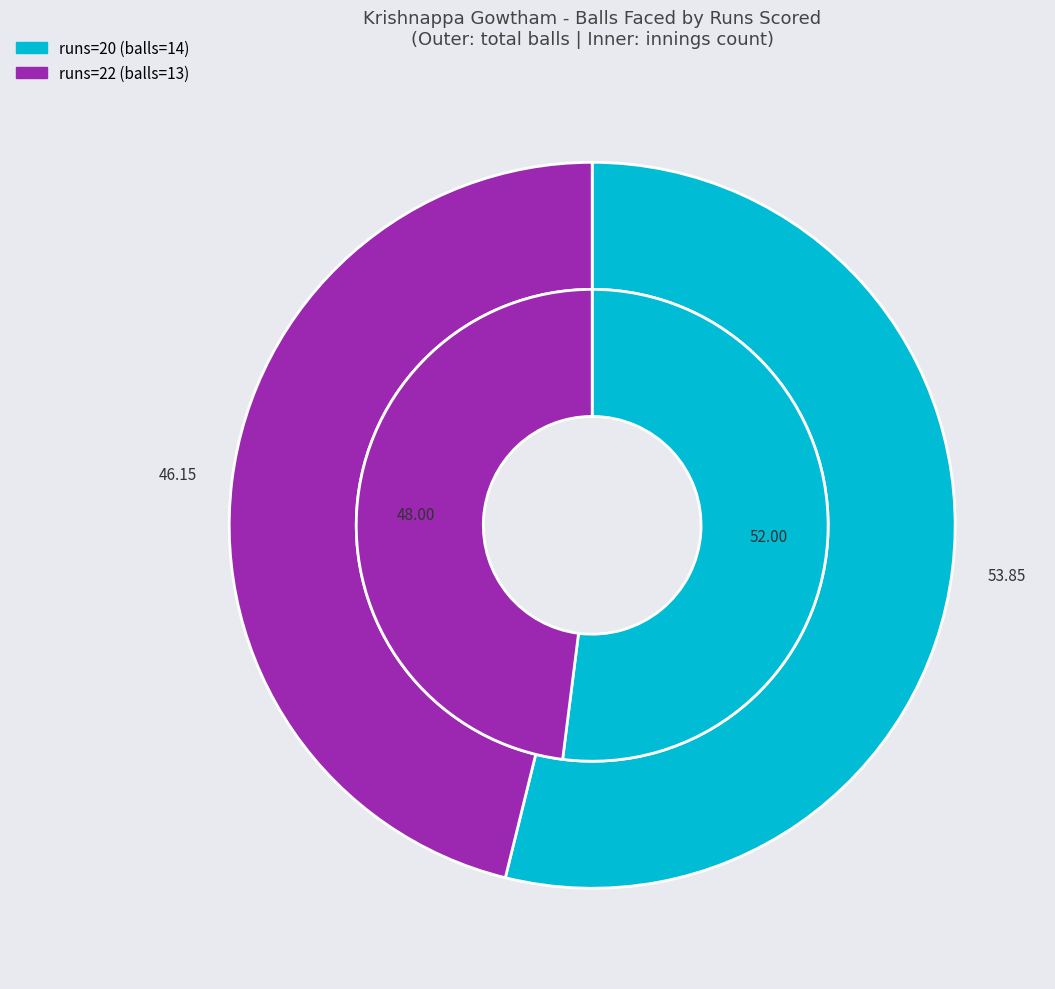

How many segments does this pie chart have?

2